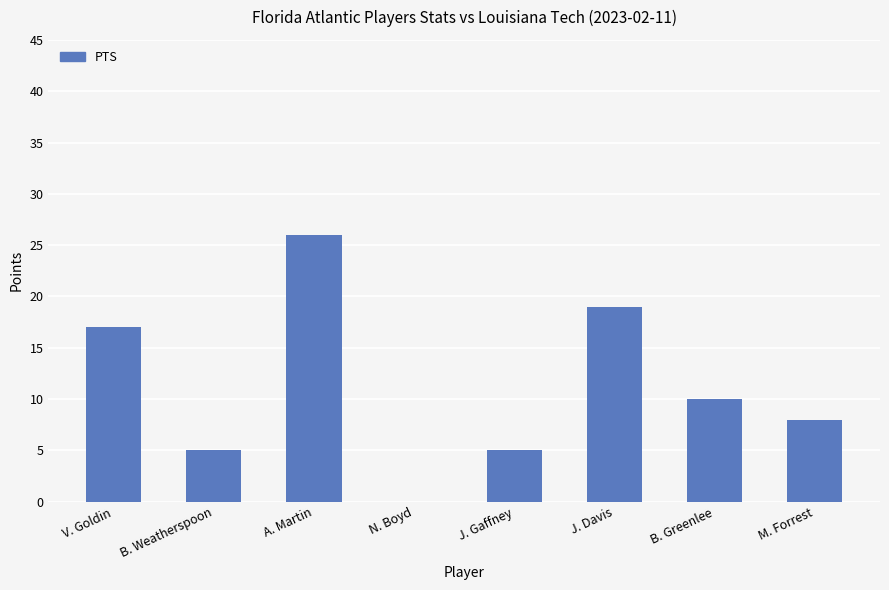

The value at B. Greenlee is 15. True or false?

False